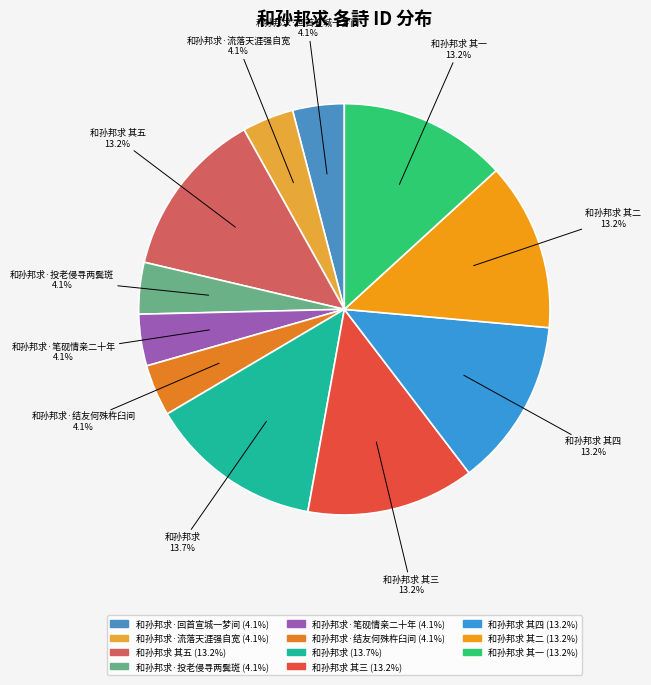

To the nearest percent, what is the difference between the largest and smallest slice percentages?

10%